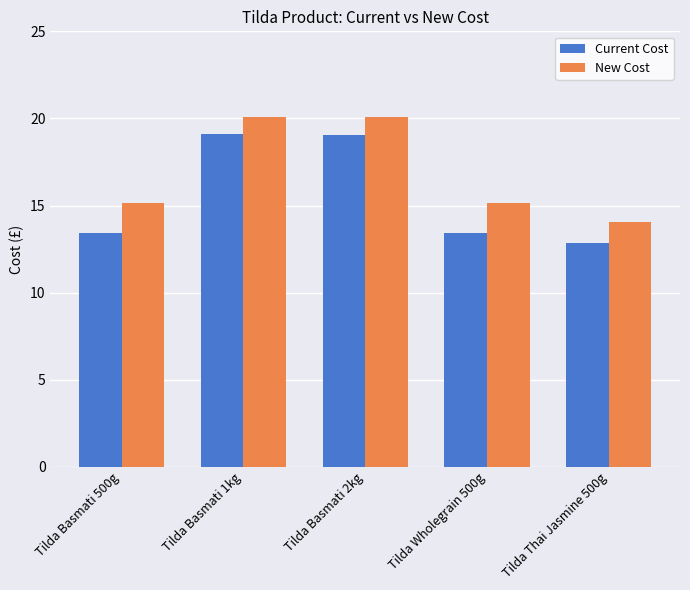

Which series has the widest spread of values?

Current Cost